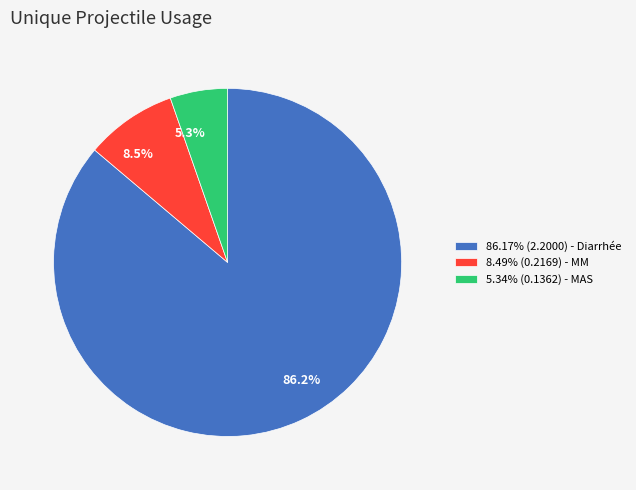

Combined, do 8.49% (0.2169) - MM and 5.34% (0.1362) - MAS account for over 50%?

No